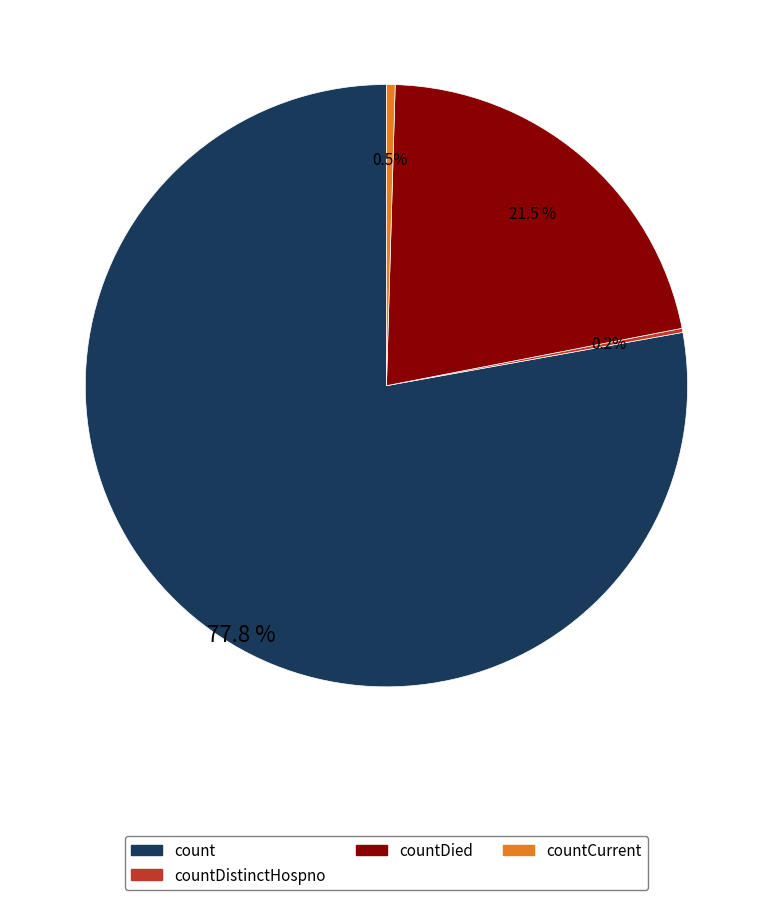

What percentage is NOT represented by count?

22.2%